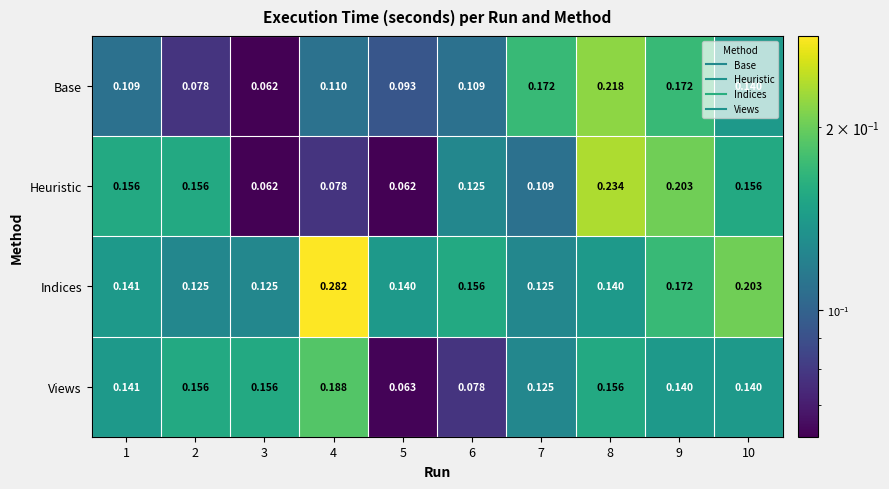

Which category has the highest value across all series?

4